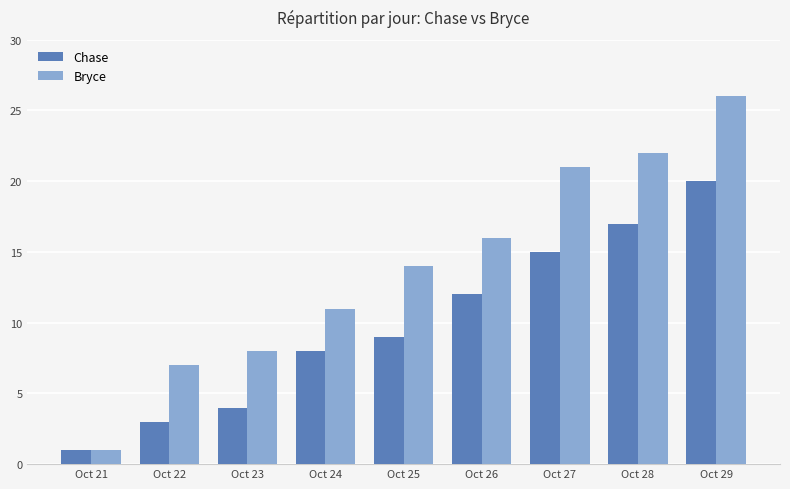

Where is Chase nearest to the value 10?

Oct 25